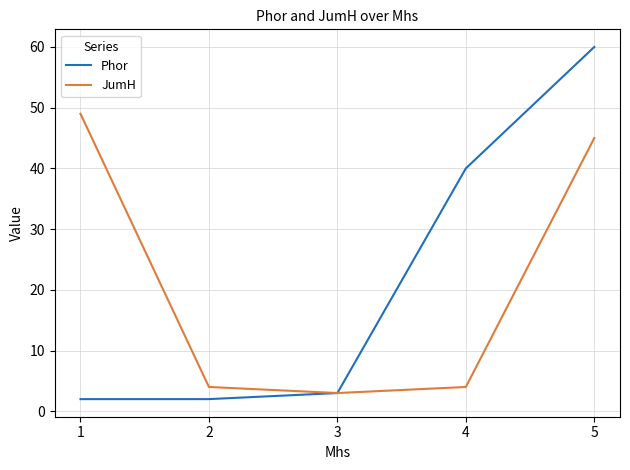

What is the maximum value shown in the chart?

60